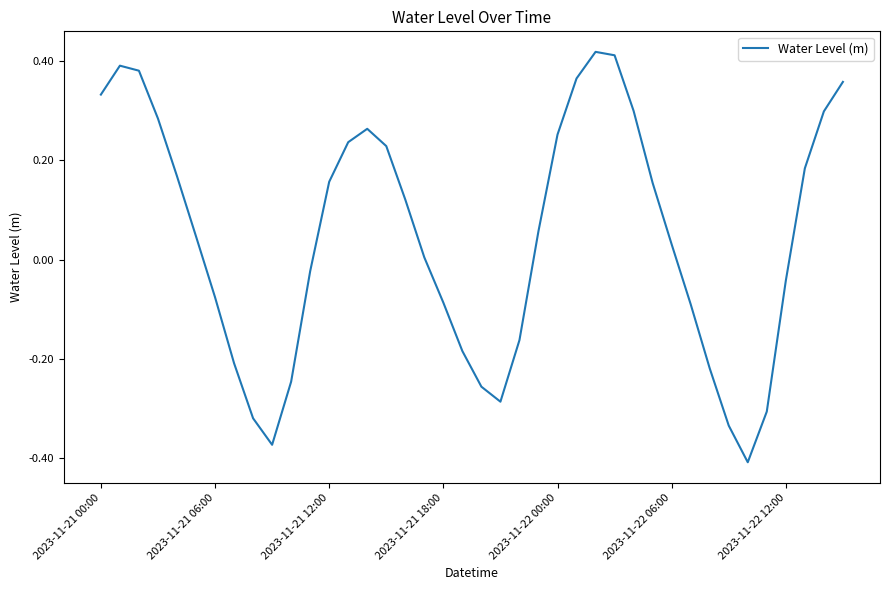

At which label is the value closest to 0?

17